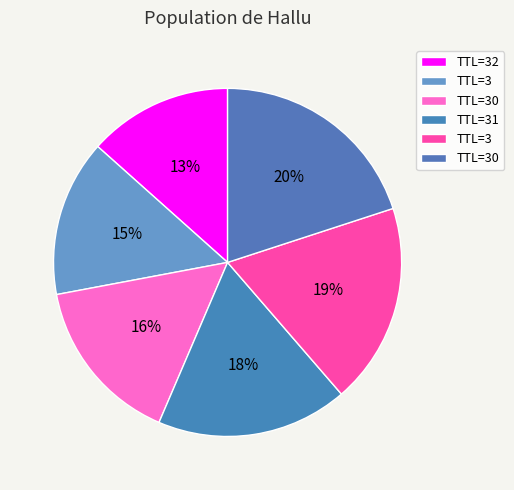

Does any single category account for the majority?

No